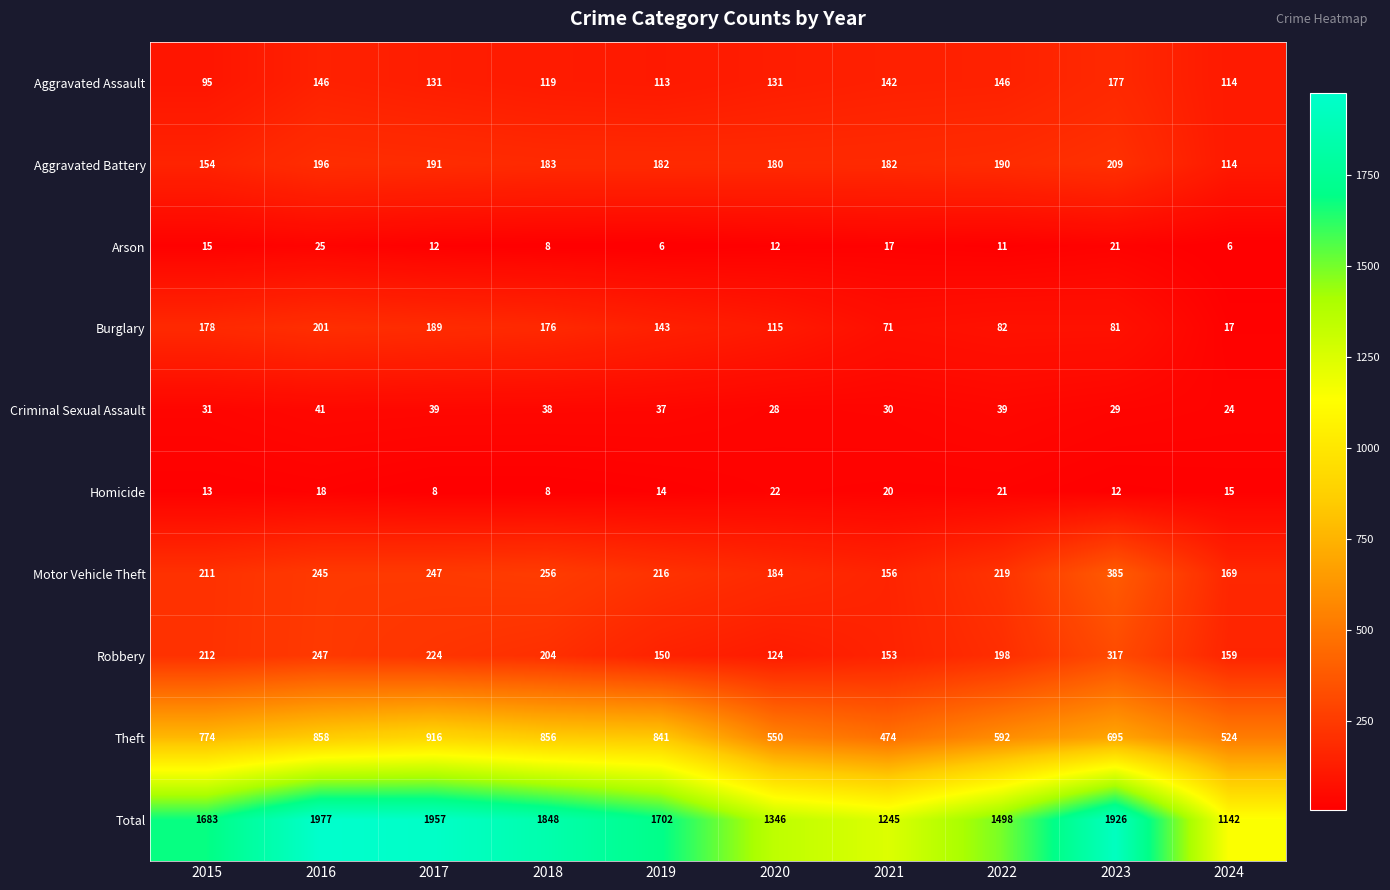

What is the lowest value of the Criminal Sexual Assault series?

24